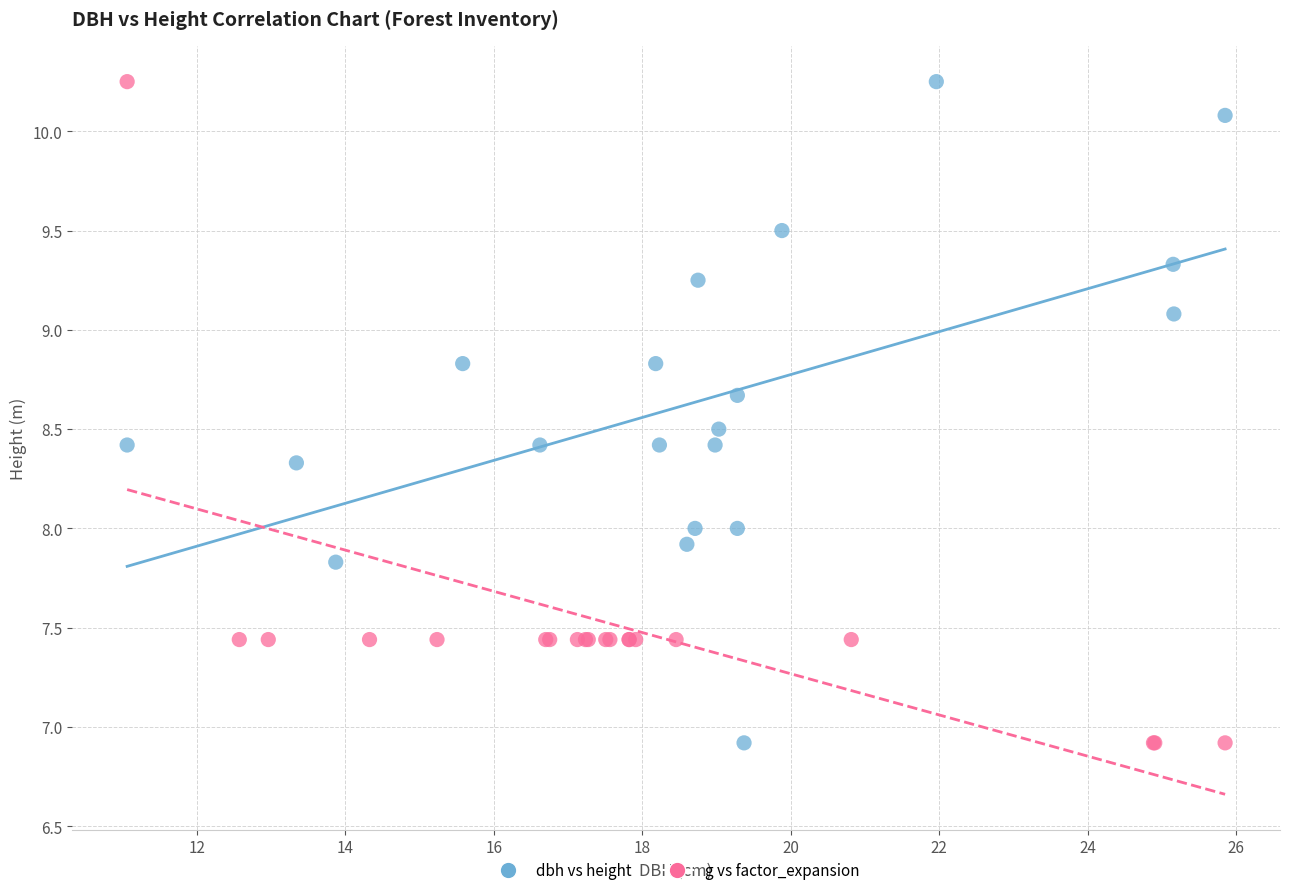

What are all the series names shown in the legend?

dbh vs height, g vs factor_expansion